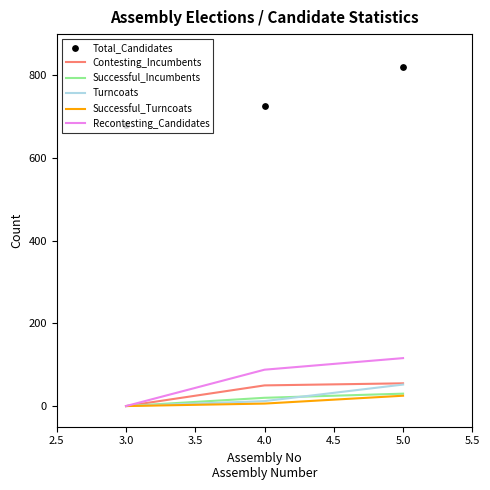

Is the value of Turncoats at 5.0 greater than the value of Total_Candidates at 4.0?

No